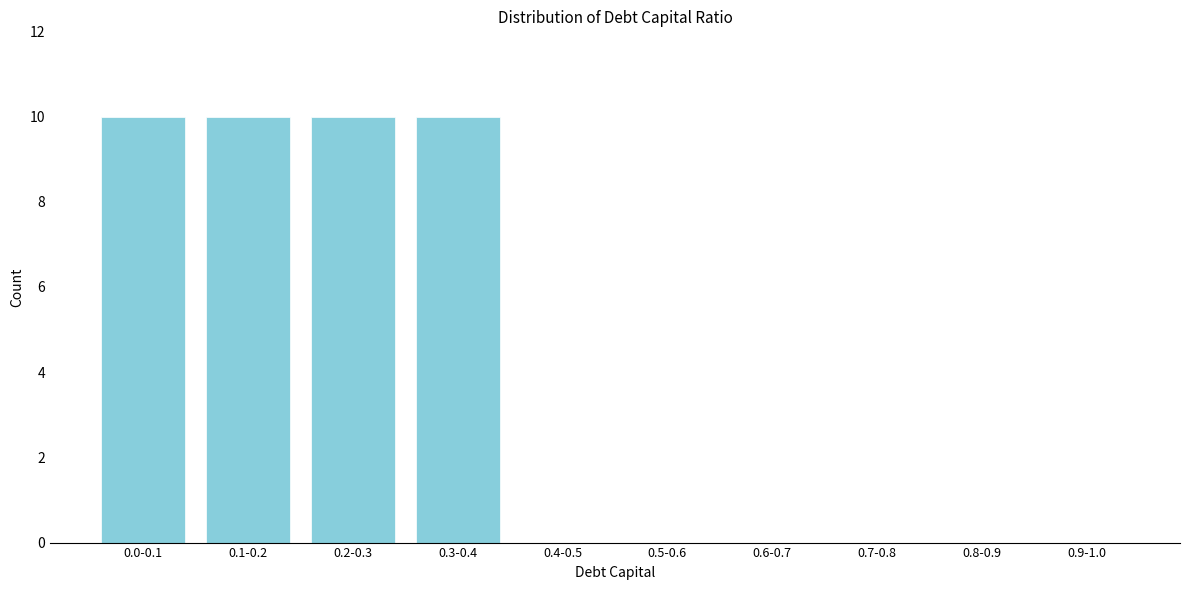

Reading left to right, extract all data points from this chart.

0.0-0.1=10	0.1-0.2=10	0.2-0.3=10	0.3-0.4=10	0.4-0.5=0	0.5-0.6=0	0.6-0.7=0	0.7-0.8=0	0.8-0.9=0	0.9-1.0=0